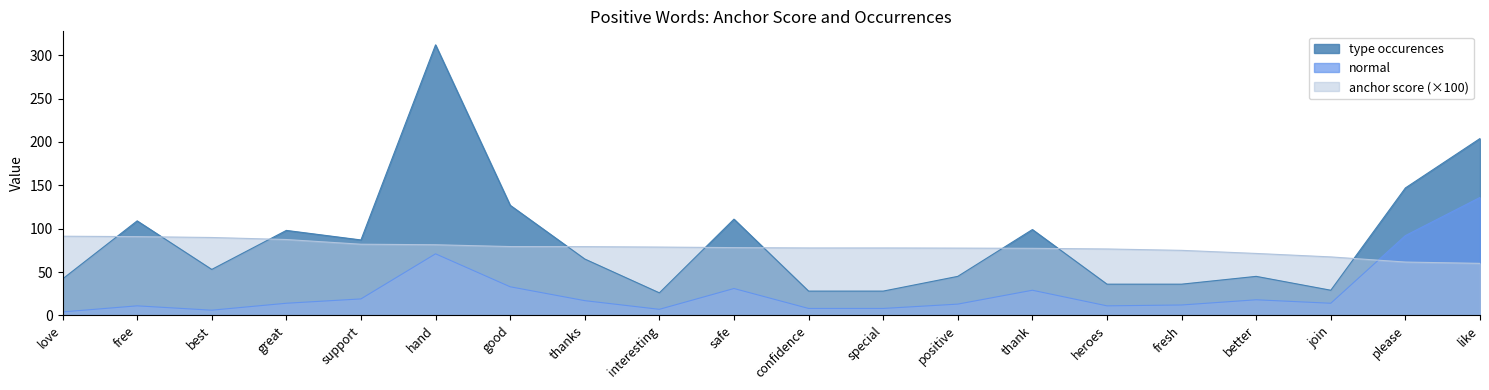

Read the anchor score value at special.

77.8